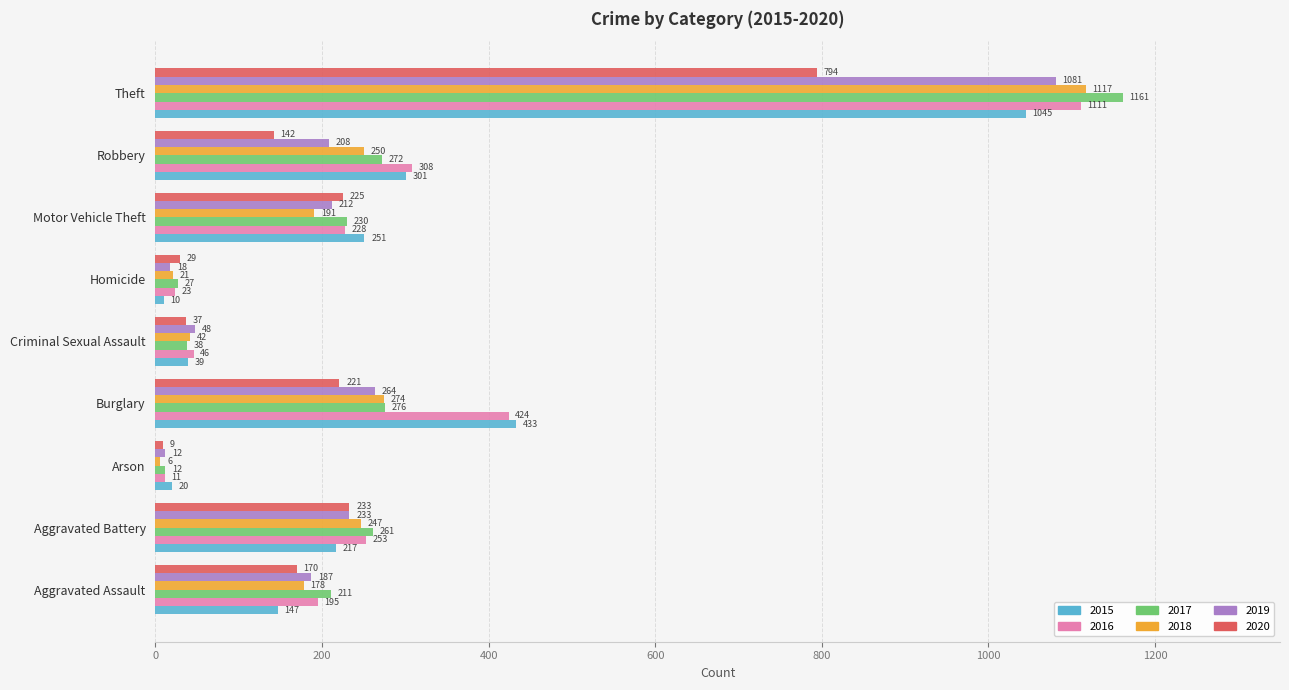

What is the spread (max minus min) of values at Robbery?

166